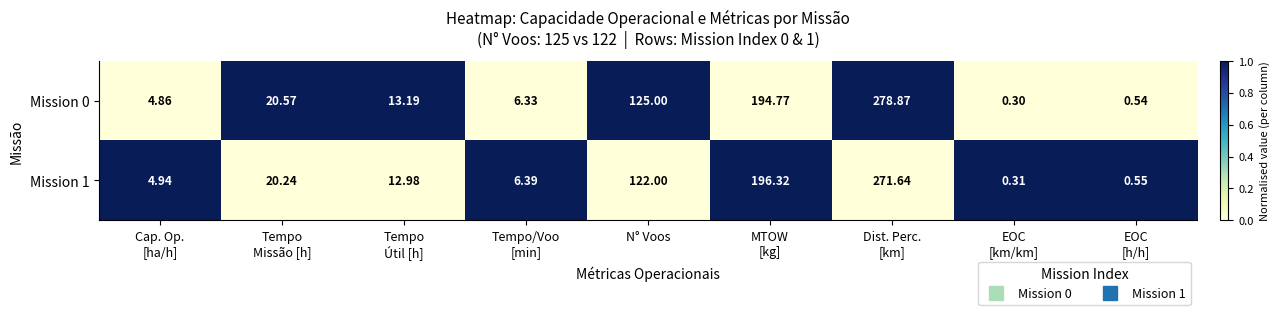

Rank the series by their maximum value, from lowest to highest.

Mission 1, Mission 0